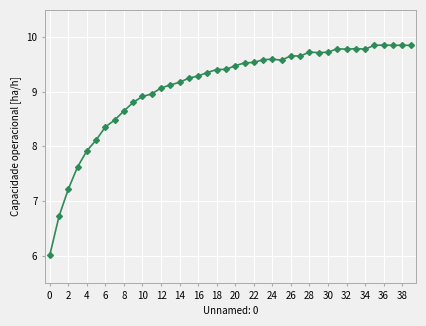

What is the smallest value displayed?

6.0